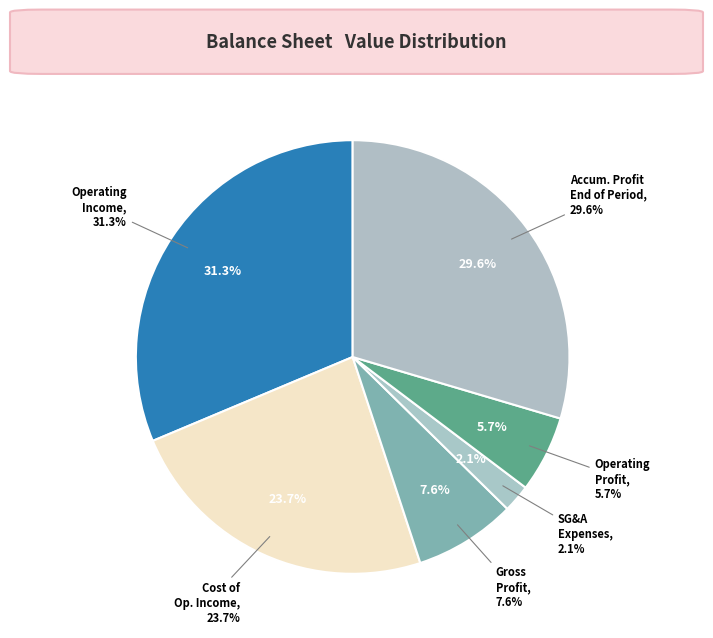

What is the largest slice in the pie chart?

operating_Income